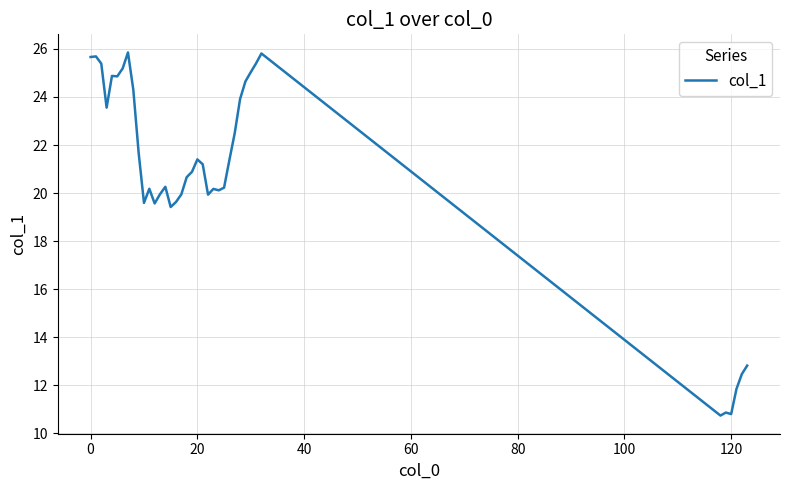

What is the average value?

20.7